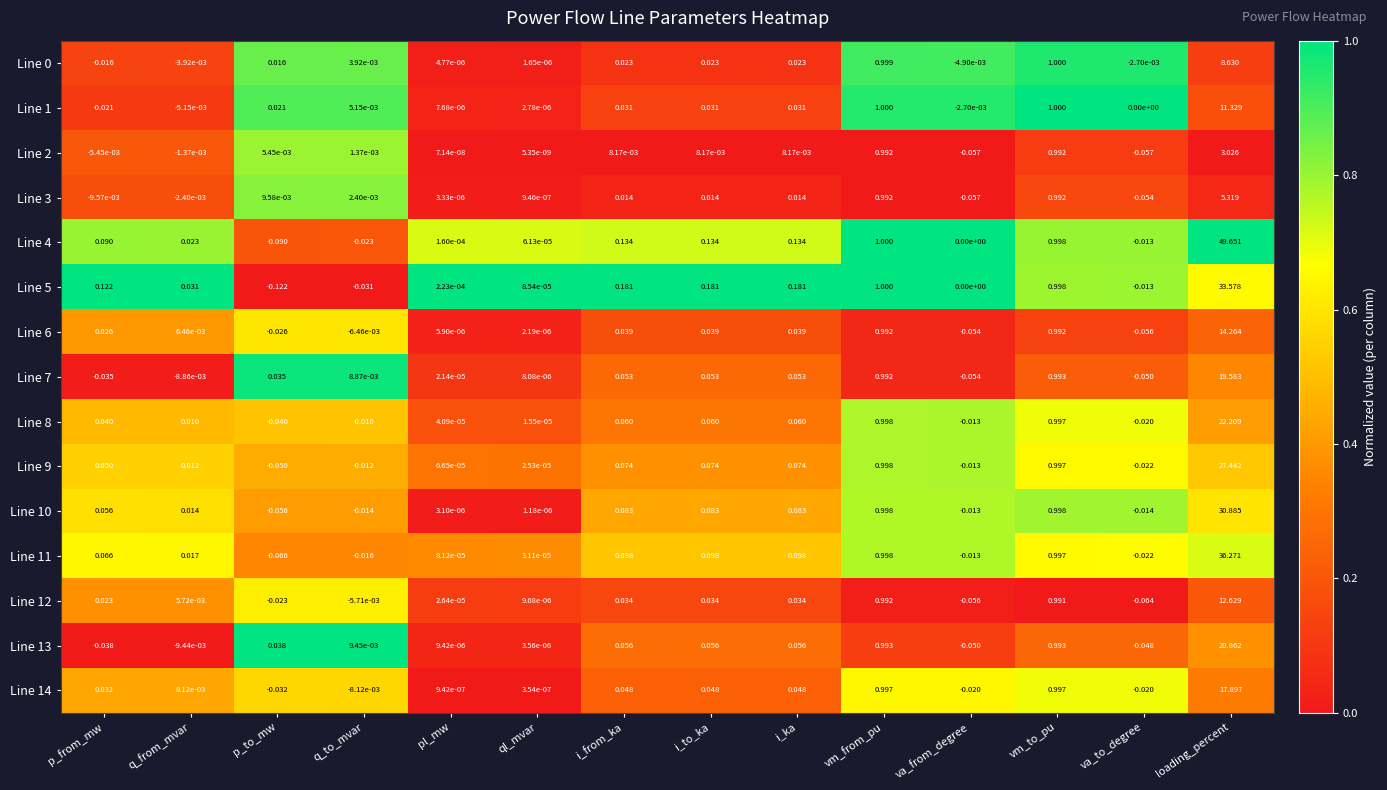

Which category has the lowest value across all series?

p_to_mw